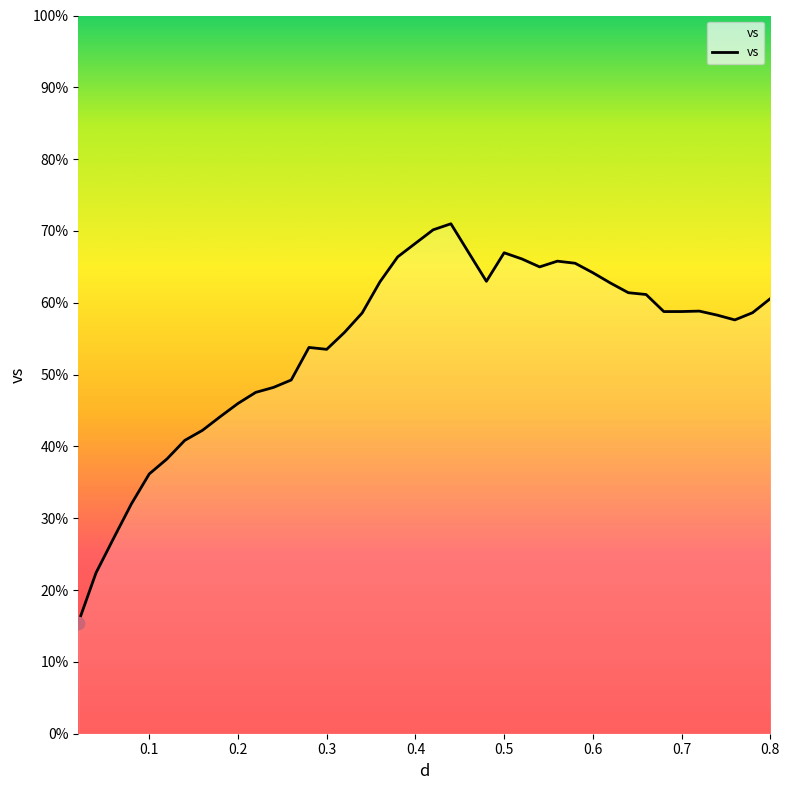

What is the minimum value shown in the chart?

15.4